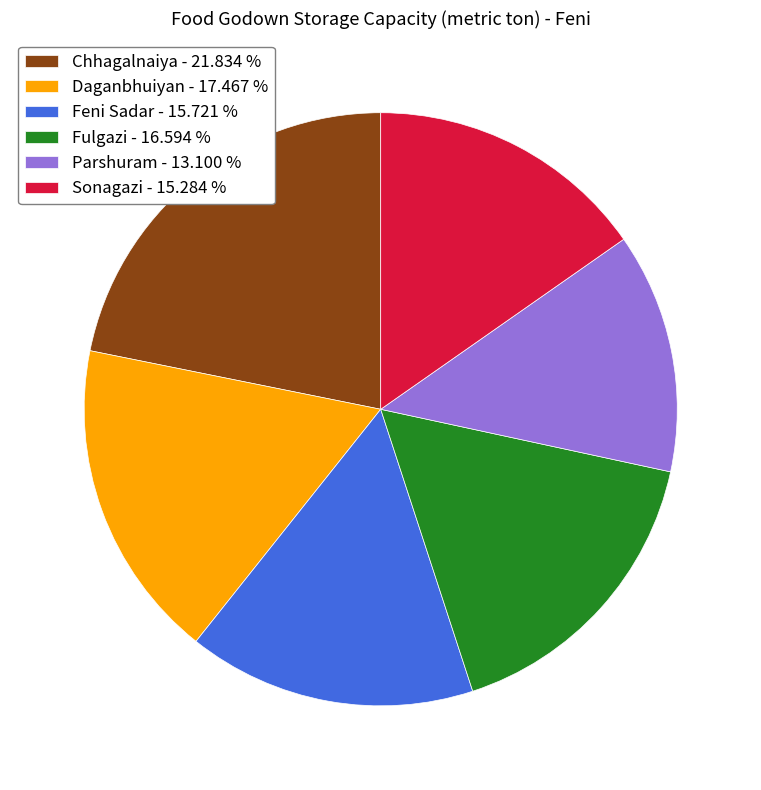

What is the ratio of the value at Fulgazi - 16.594 % to the value at Sonagazi - 15.284 %?

1.1